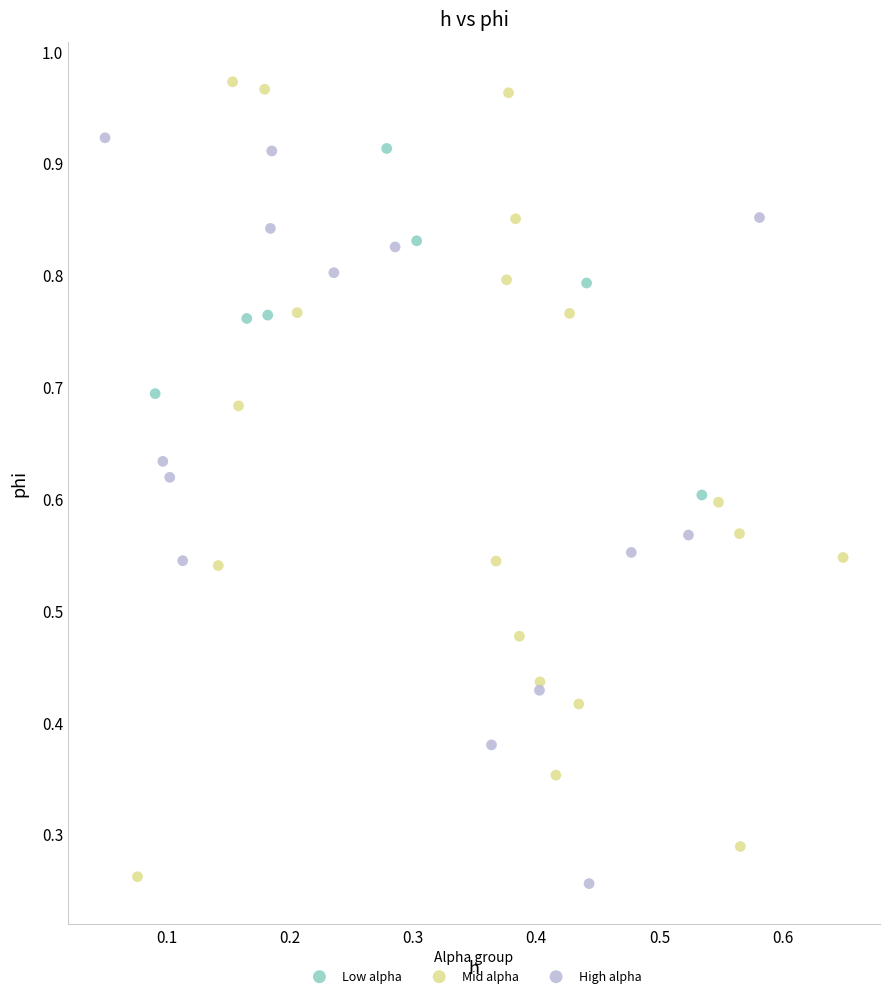

Which series has the widest spread of Y values?

Mid alpha